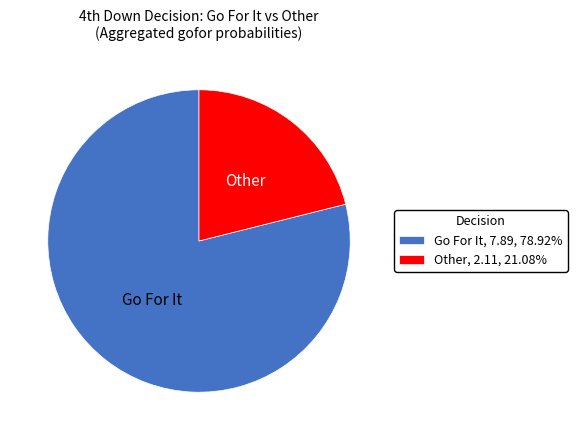

Does any single category account for the majority?

Yes